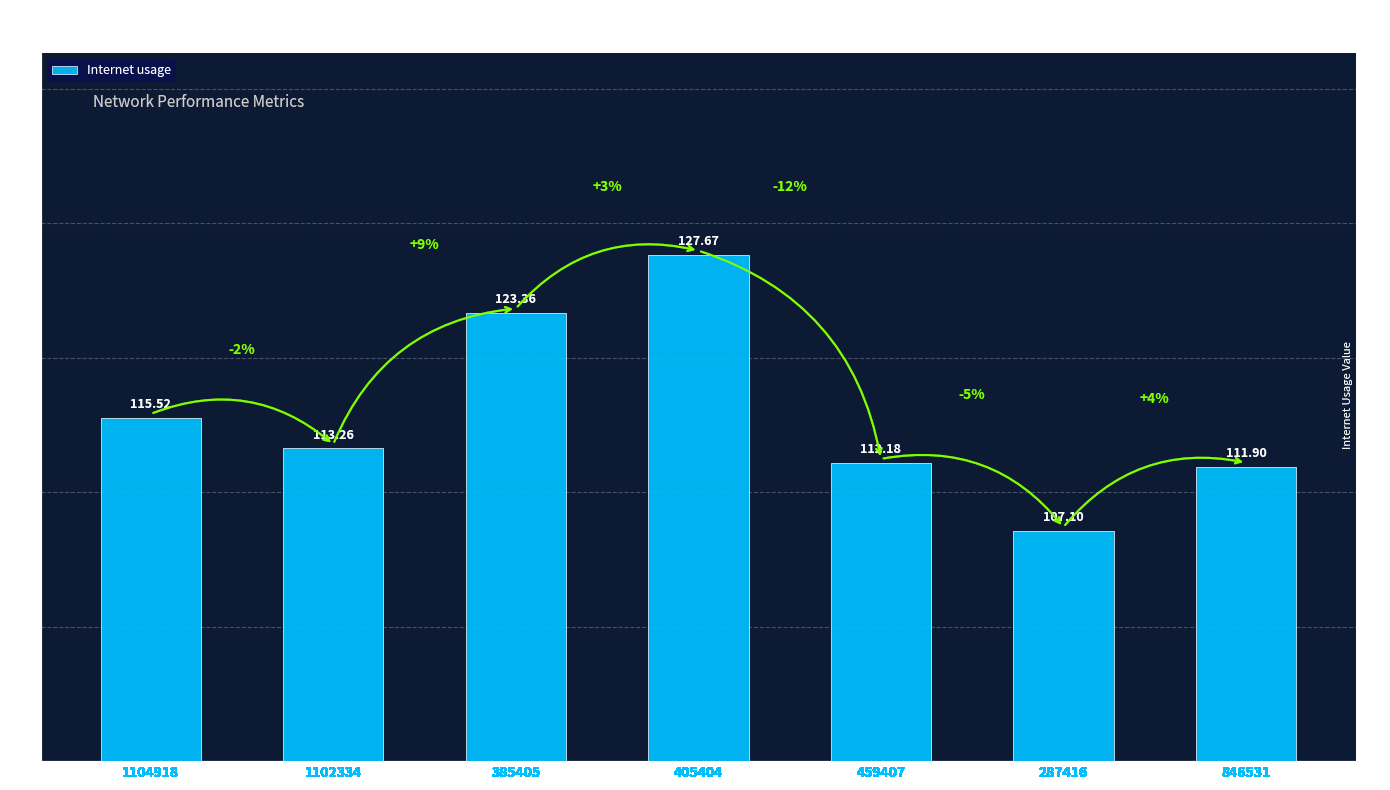

What is the minimum value shown in the chart?

107.1